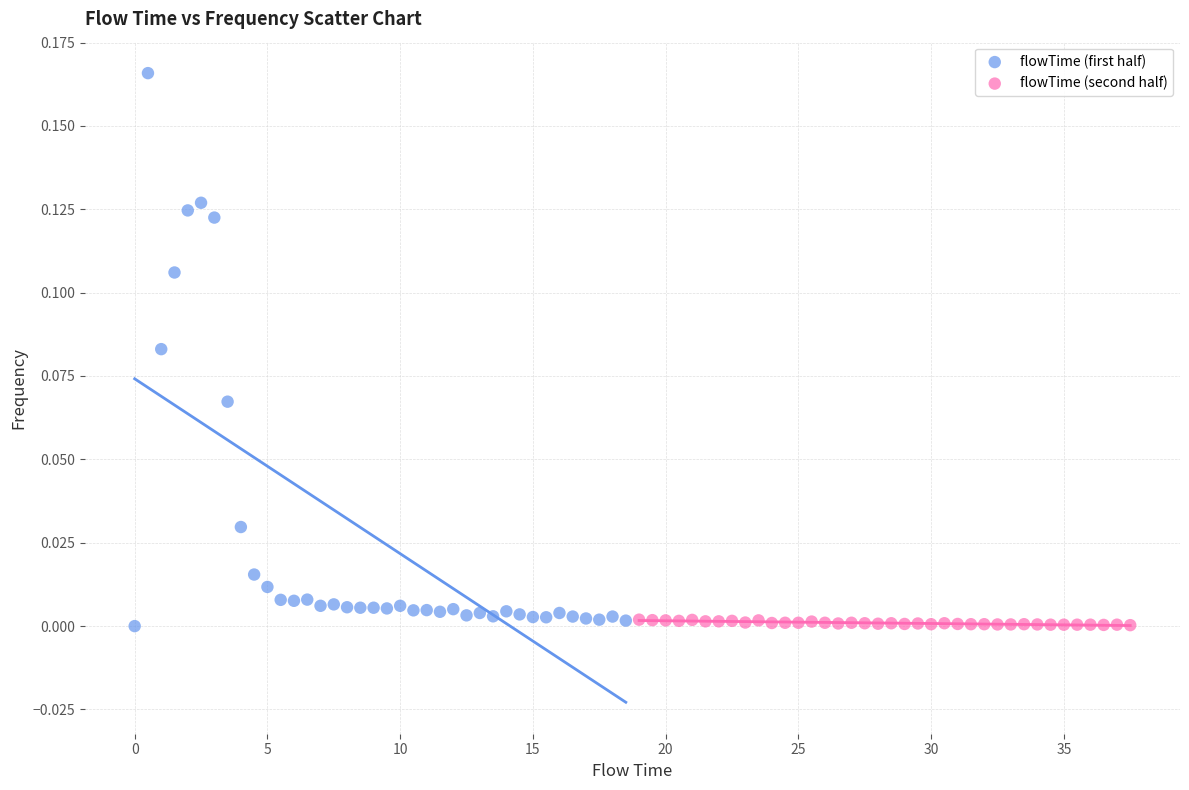

Which series has the largest Y range (max minus min)?

flowTime (first half)